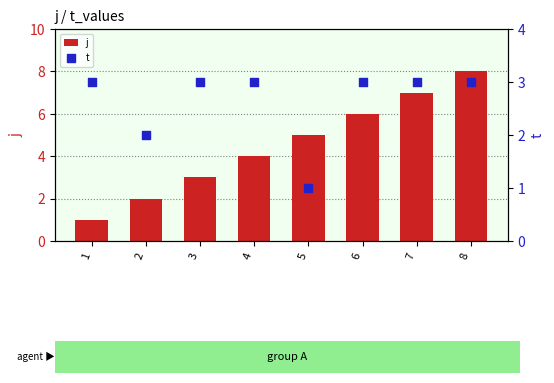

What are all the series names shown in the legend?

j, t